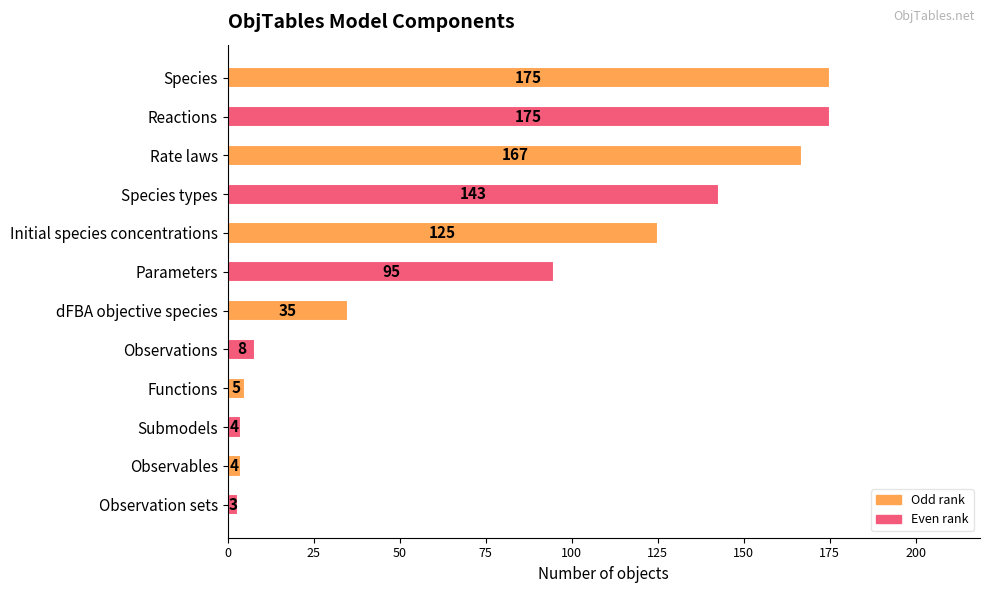

What is the smallest value displayed?

3